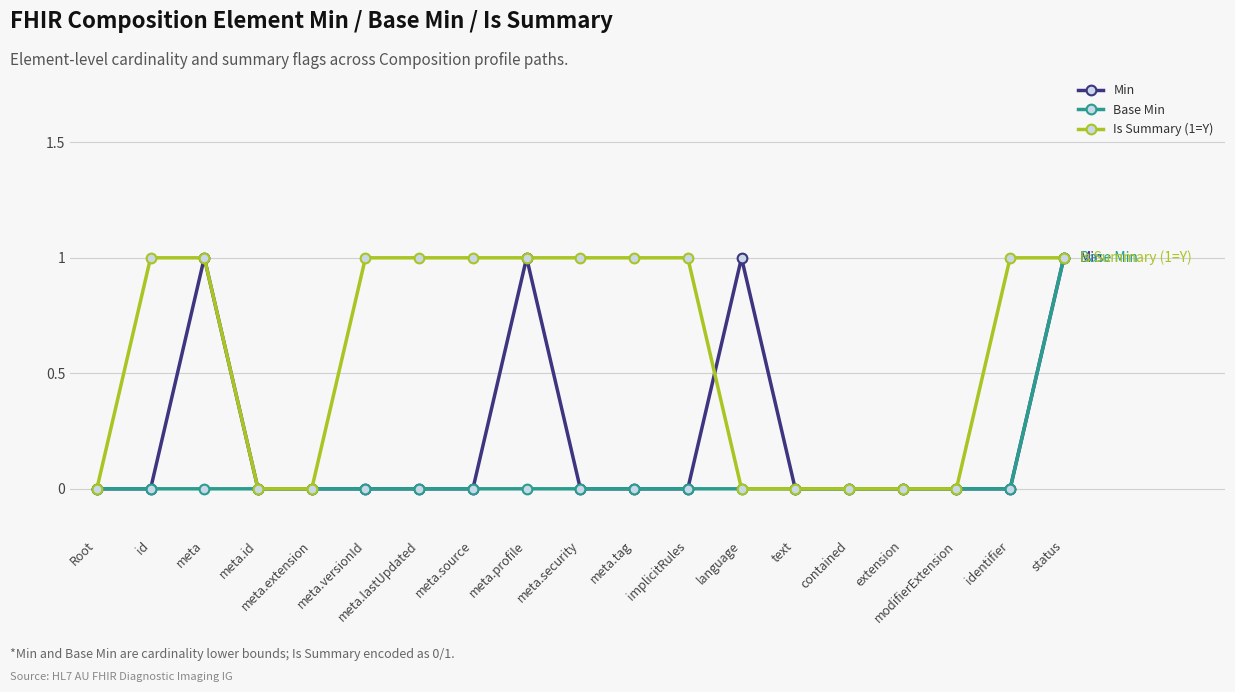

Between meta.versionId and modifierExtension, which series saw the biggest shift?

Is Summary (1=Y)